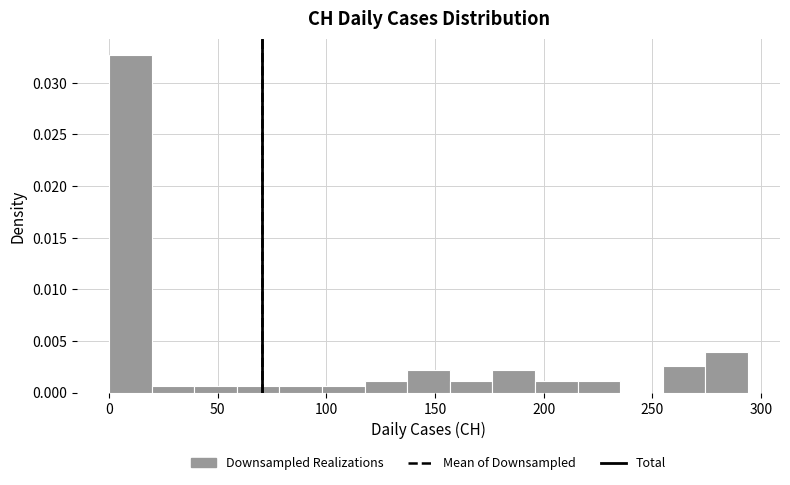

Read against the x-axis, roughly where is the centre of the tallest bar?

10